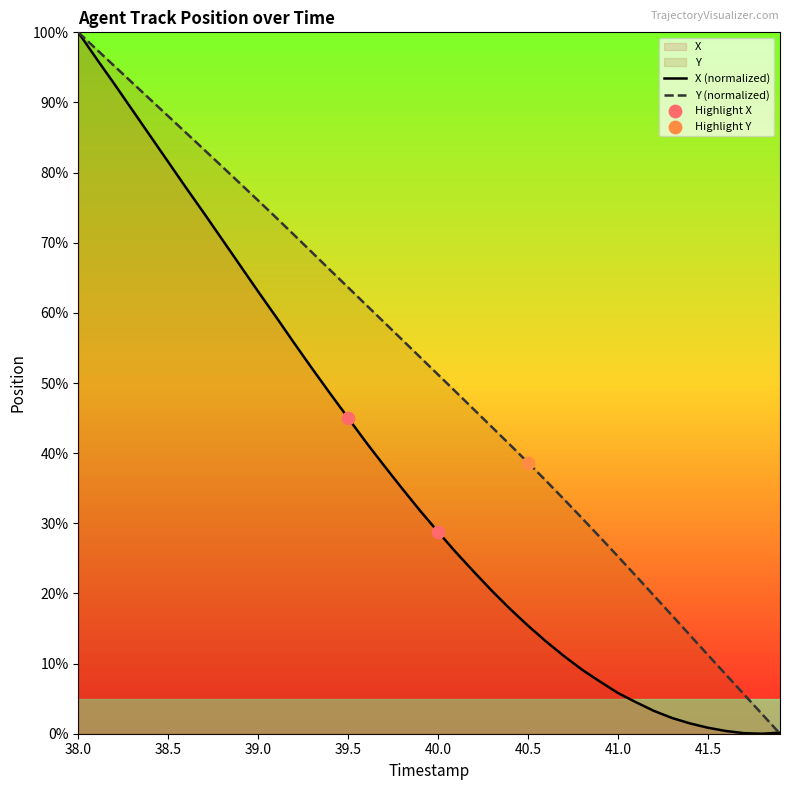

Which series has the largest Y range (max minus min)?

X